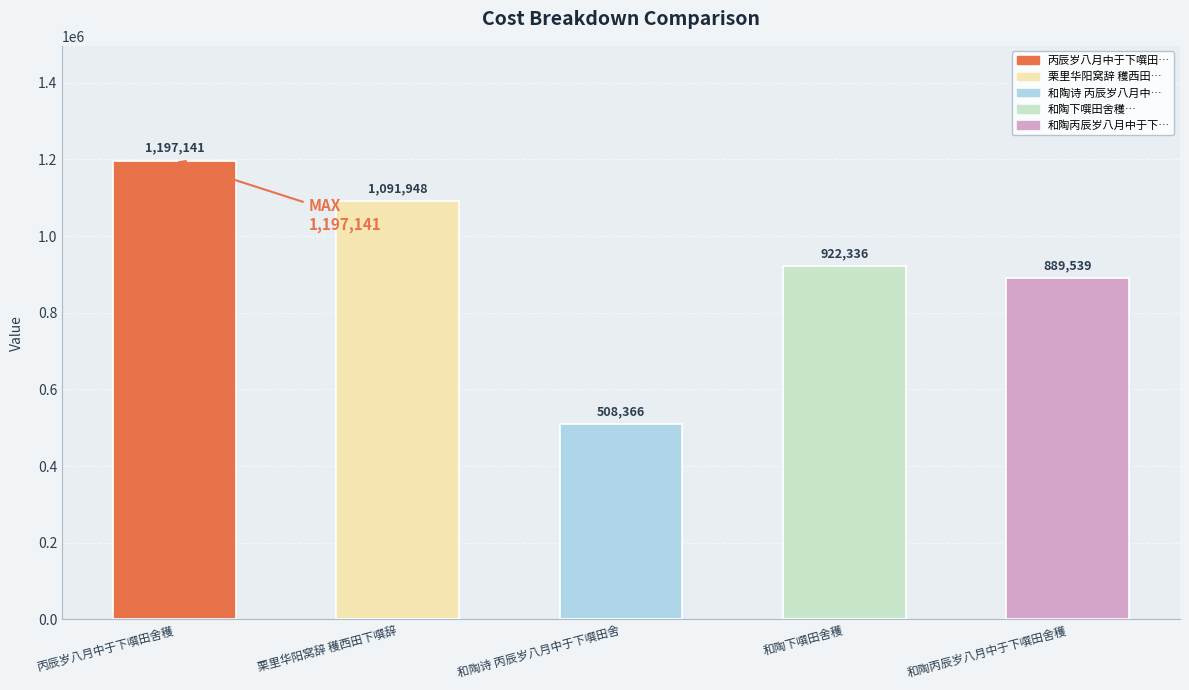

The value at 丙辰岁八月中于下噀田舍穫 is 2062803. True or false?

False